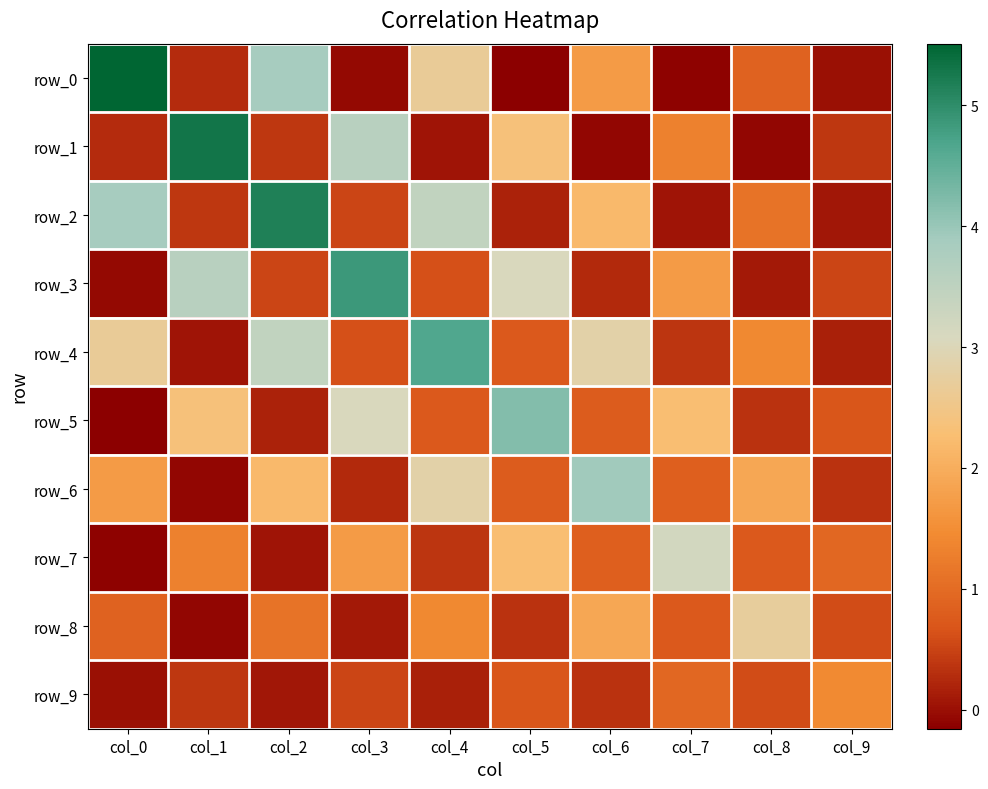

At col_4, list the series in order from smallest to largest.

row_1, row_9, row_7, row_3, row_5, row_8, row_0, row_6, row_2, row_4